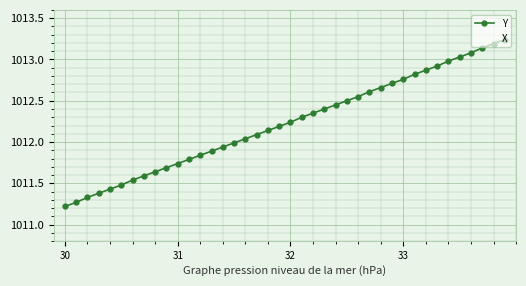

True or false: Y has more than 0 points higher than both neighbors.

False